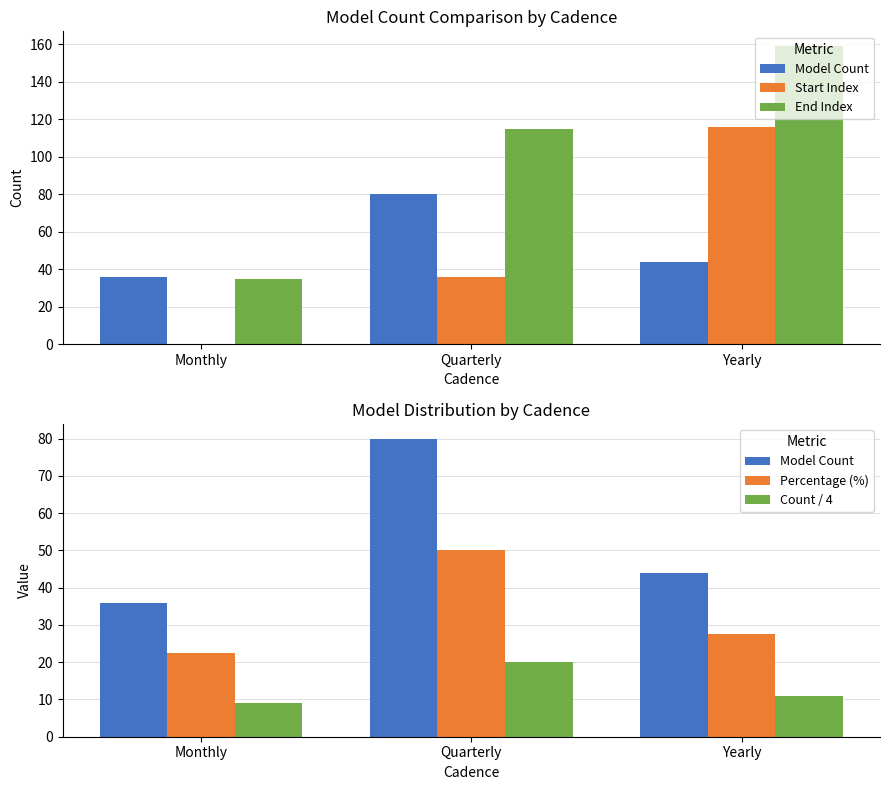

What position from the left is Monthly?

1